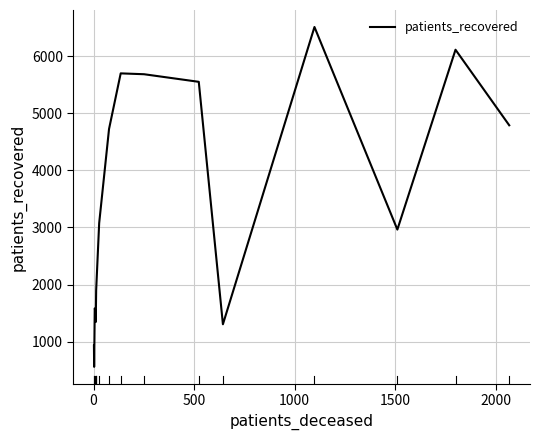

What is the minimum value shown in the chart?

559